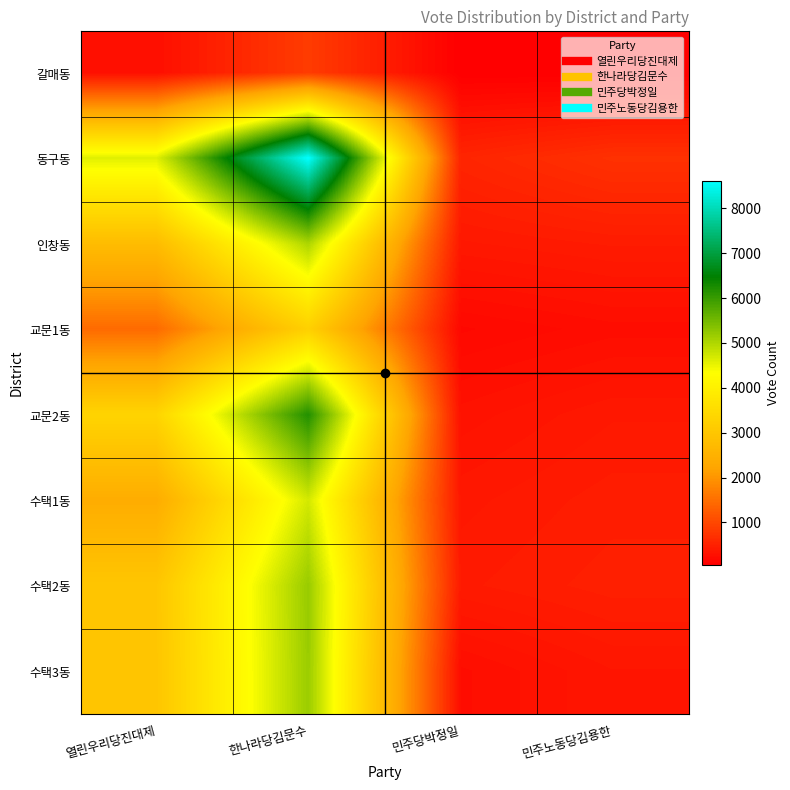

How many data points does each series have?

4